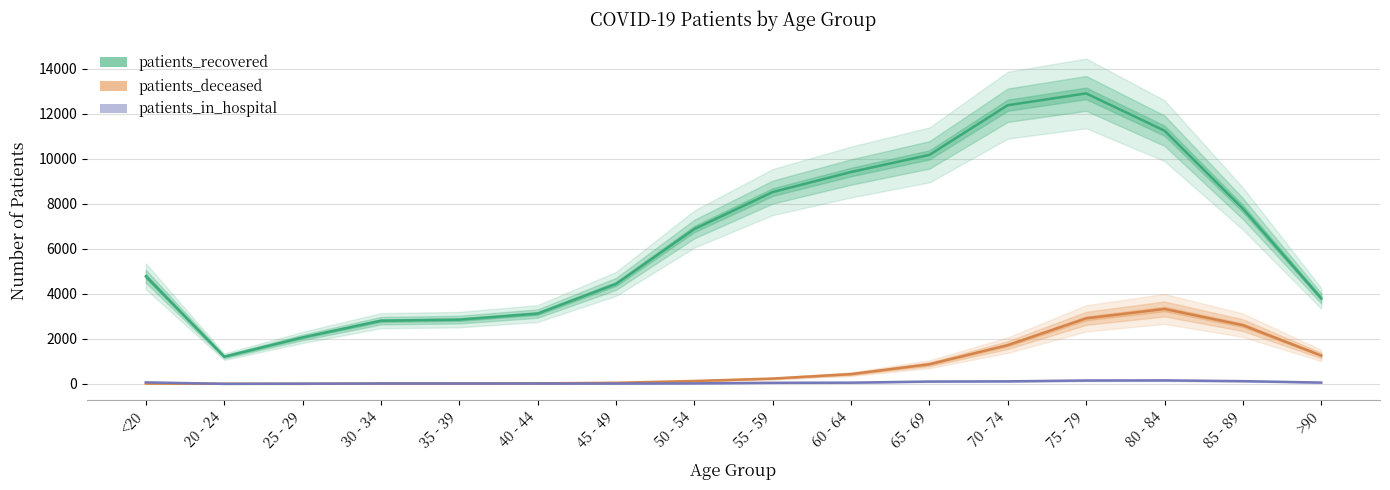

How many interior local peaks does the patients_in_hospital series have?

1